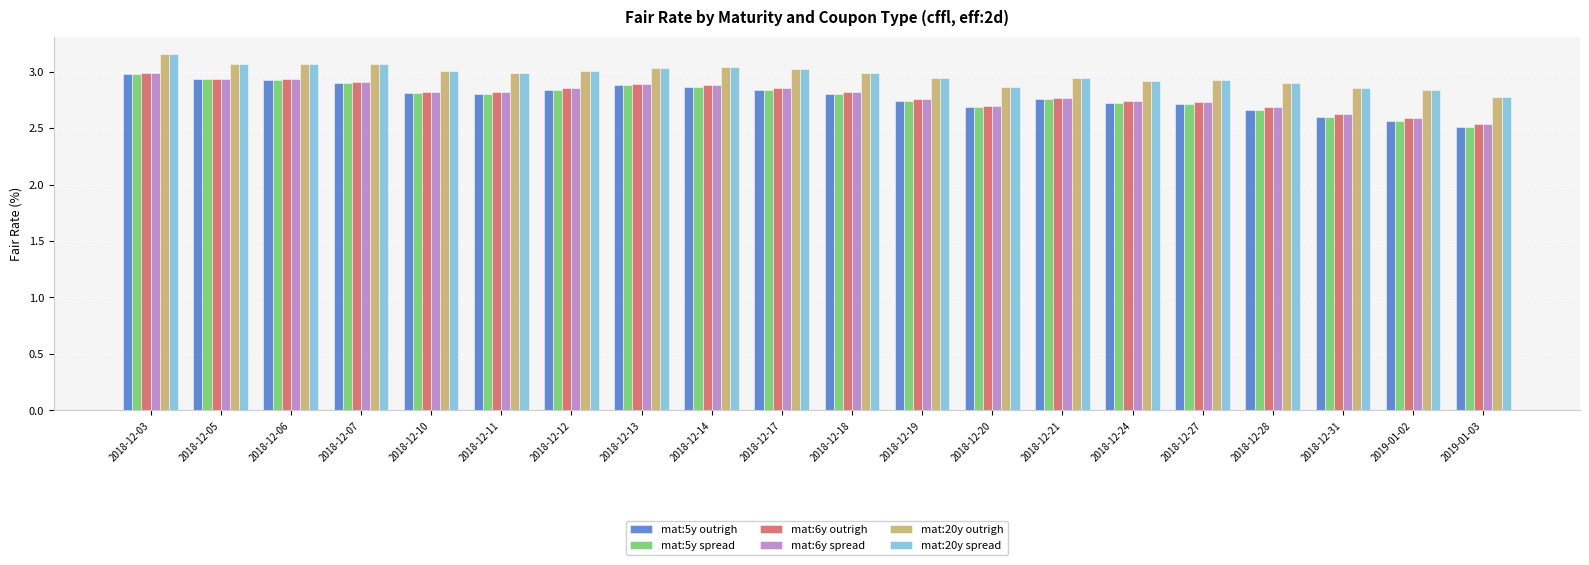

What is the difference between the highest and lowest values at 2018-12-11?

0.2